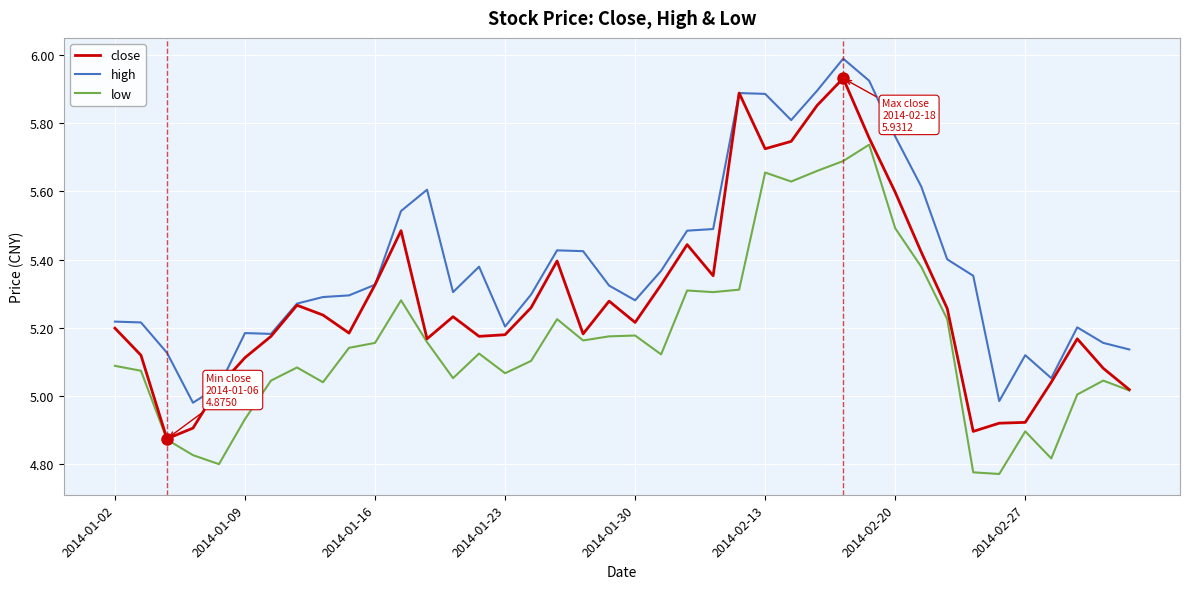

Which series has the largest total across all categories?

high